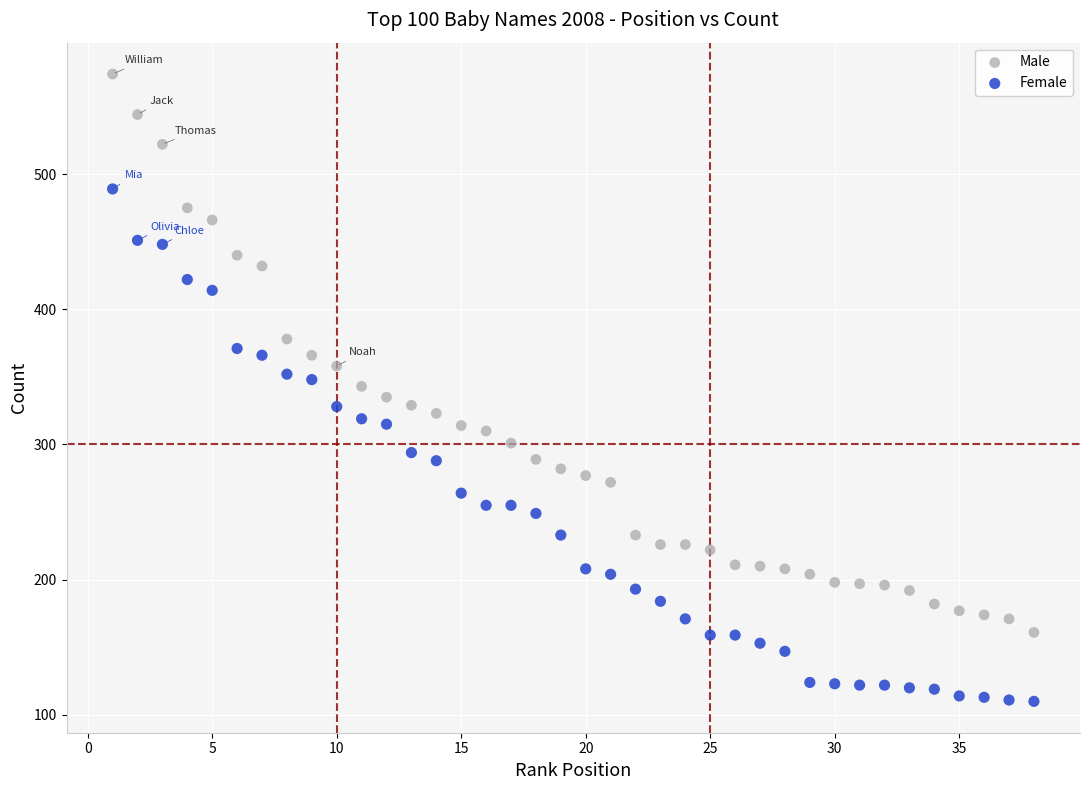

Which series reaches the minimum Y coordinate?

Female